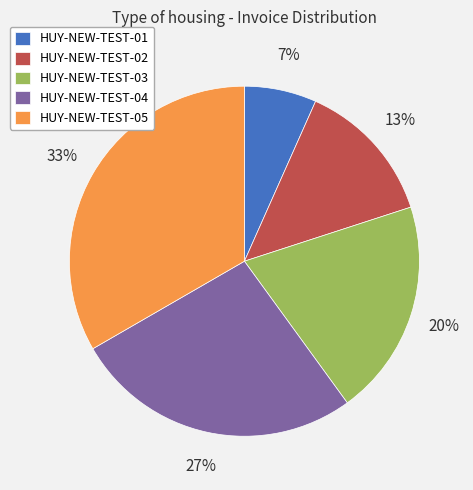

Combined, do HUY-NEW-TEST-04 and HUY-NEW-TEST-03 account for over 50%?

No